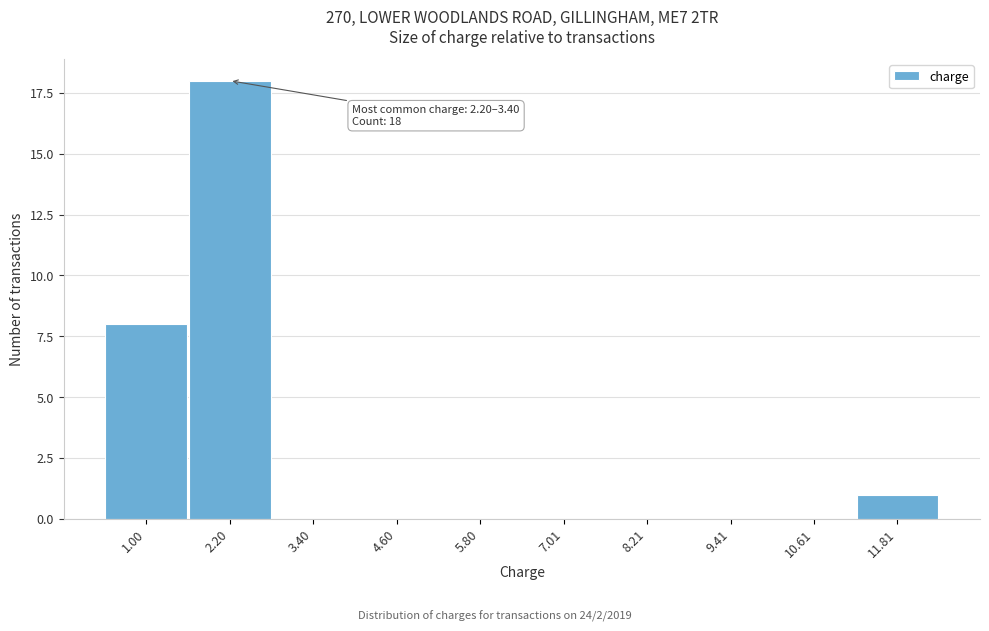

Reading right to left, extract all data points from this chart.

11.81=1	10.61=0	9.41=0	8.21=0	7.01=0	5.80=0	4.60=0	3.40=0	2.20=18	1.00=8